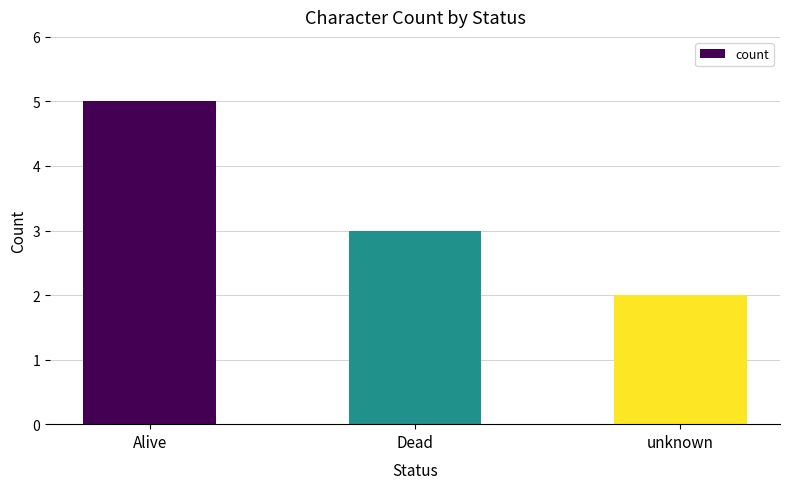

How many data points are less than 3?

1